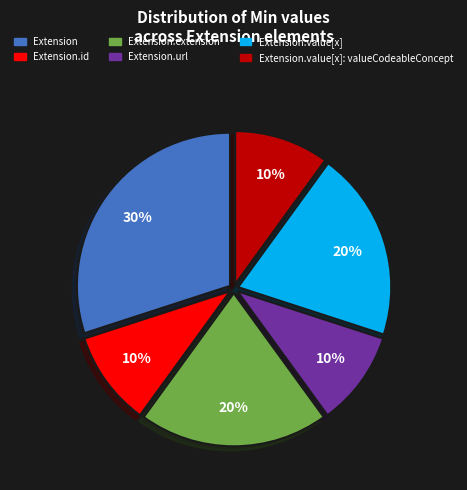

To the nearest percent, what is the average slice percentage?

17%